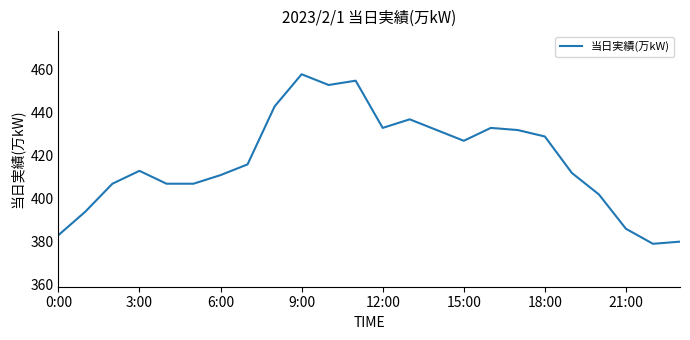

What is the difference between the maximum and minimum values?

79